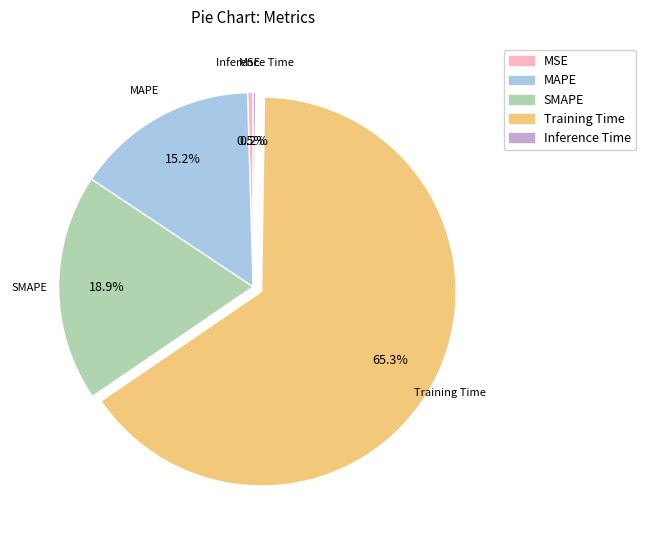

To the nearest percent, what percentage of the pie is SMAPE?

19%